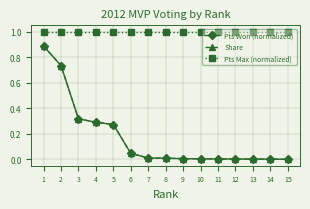

True or false: Pts Max (normalized) and Share intersect in this chart.

False